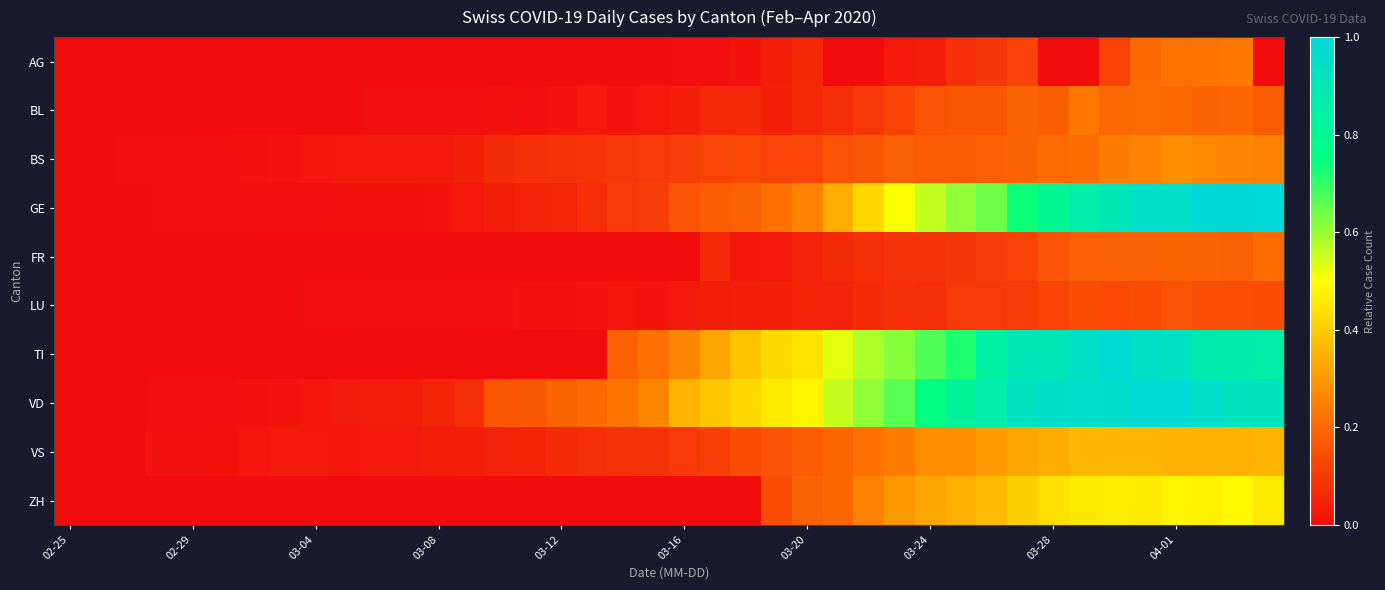

What is the greatest value displayed?

1.0